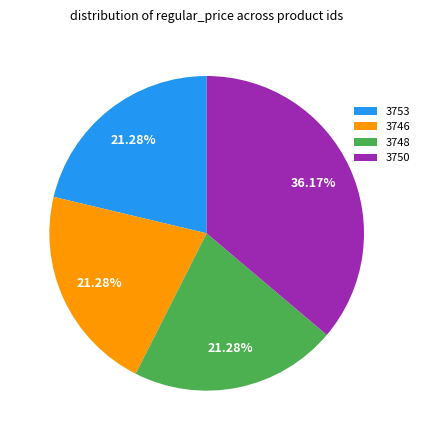

Combined, do 3746 and 3753 account for over 50%?

No